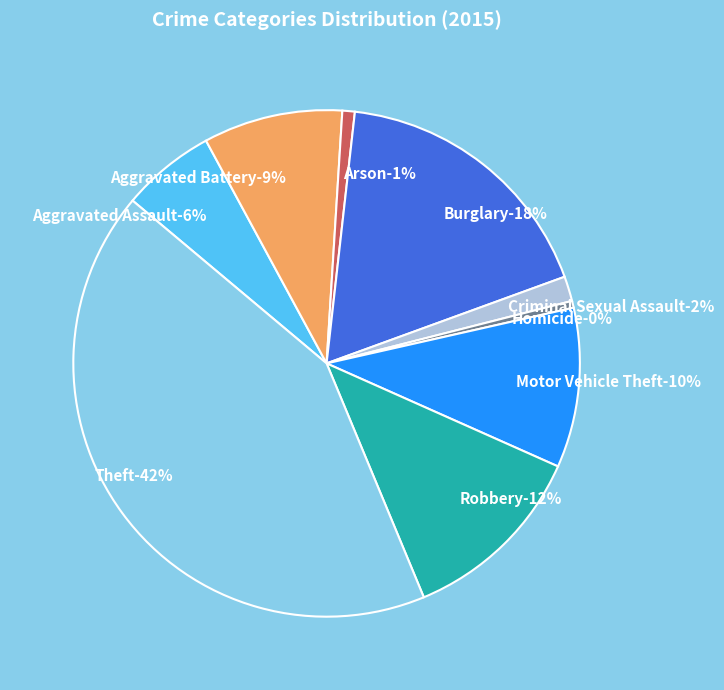

To the nearest percent, what is the difference between the largest and smallest slice percentages?

42%